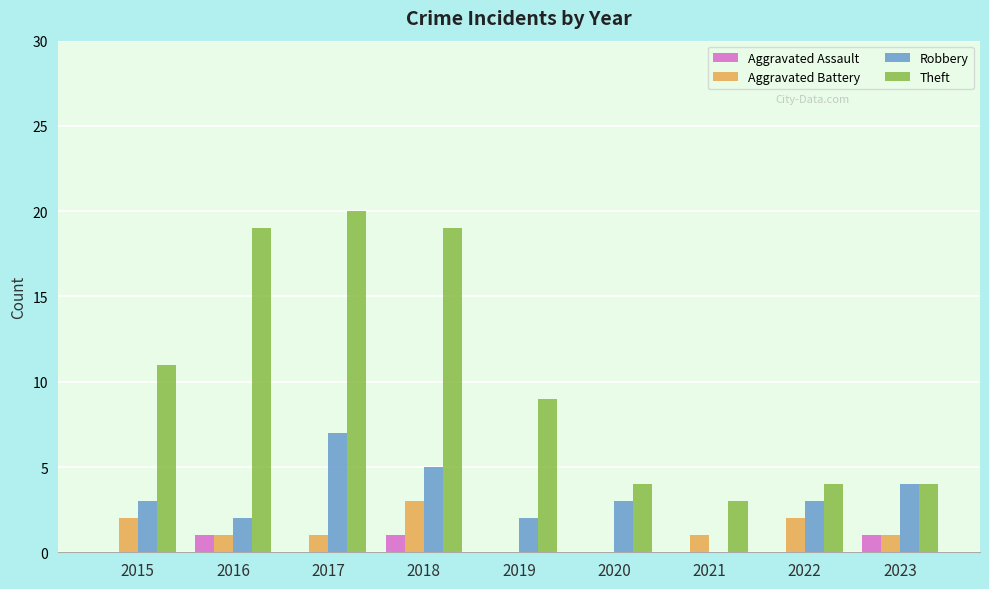

The value of Robbery at 2015 is 3. True or false?

True